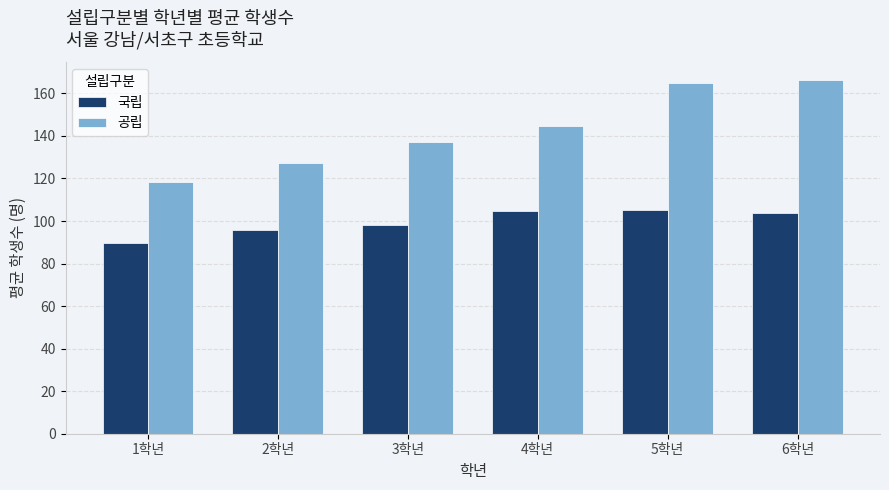

Which series has the largest total across all categories?

공립